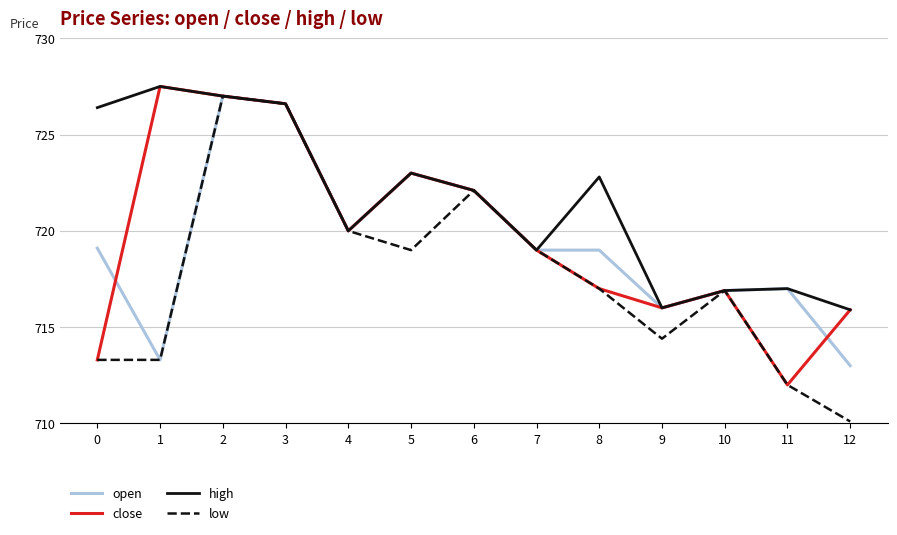

The close series shows 719.0 at 7. True or false?

True